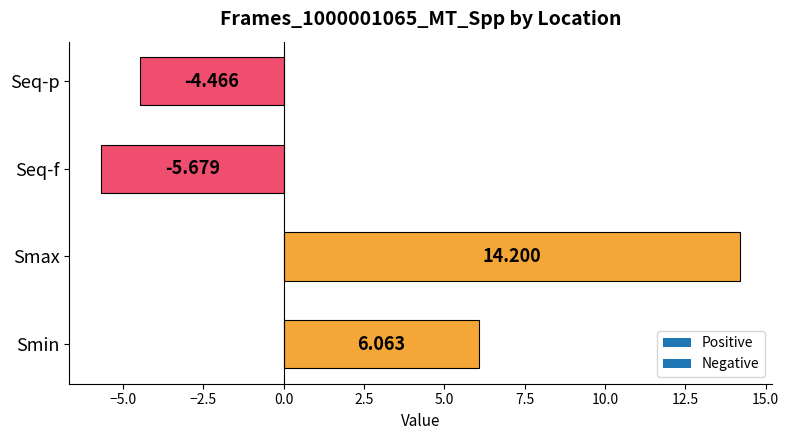

At which label is the value closest to 4?

Smin